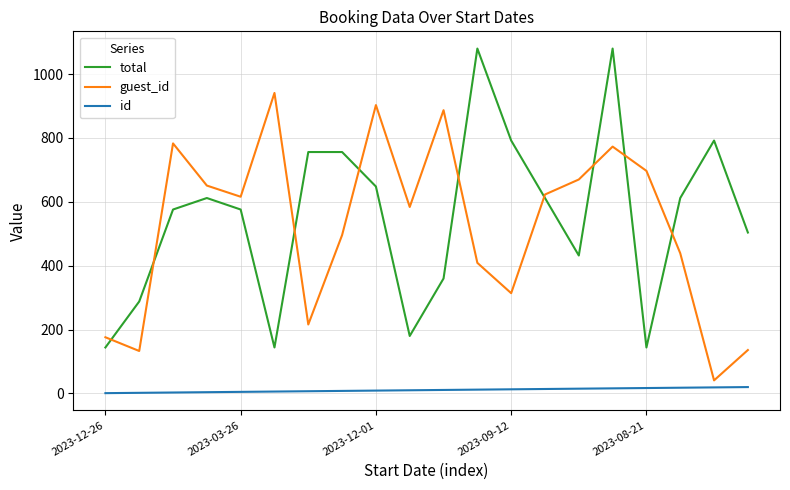

What is the minimum value for guest_id?

41